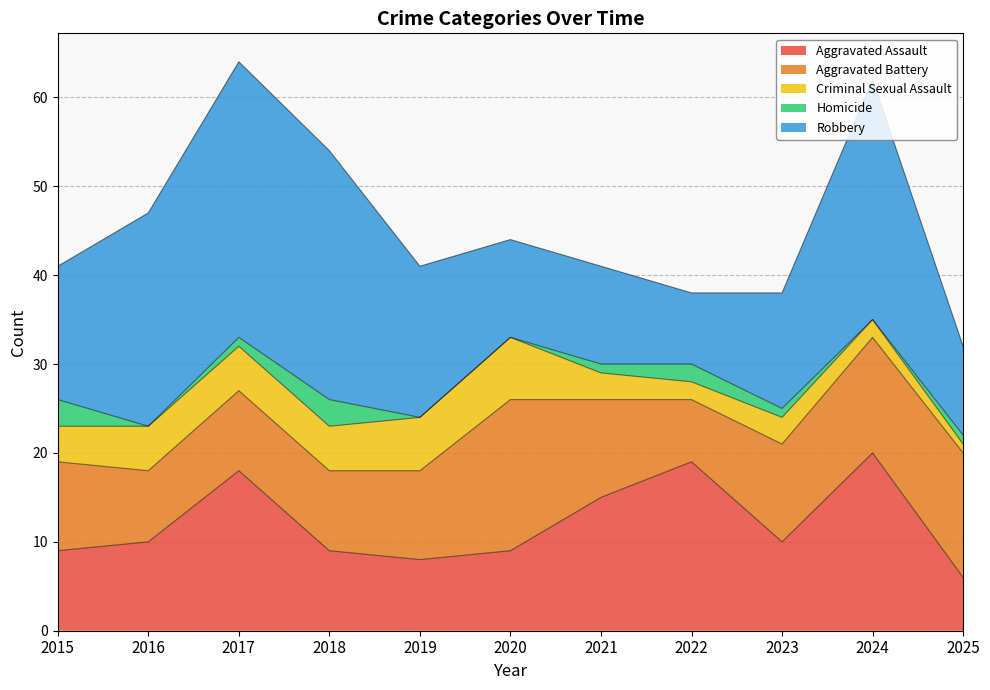

What are all the series names shown in the legend?

Aggravated Assault, Aggravated Battery, Criminal Sexual Assault, Homicide, Robbery